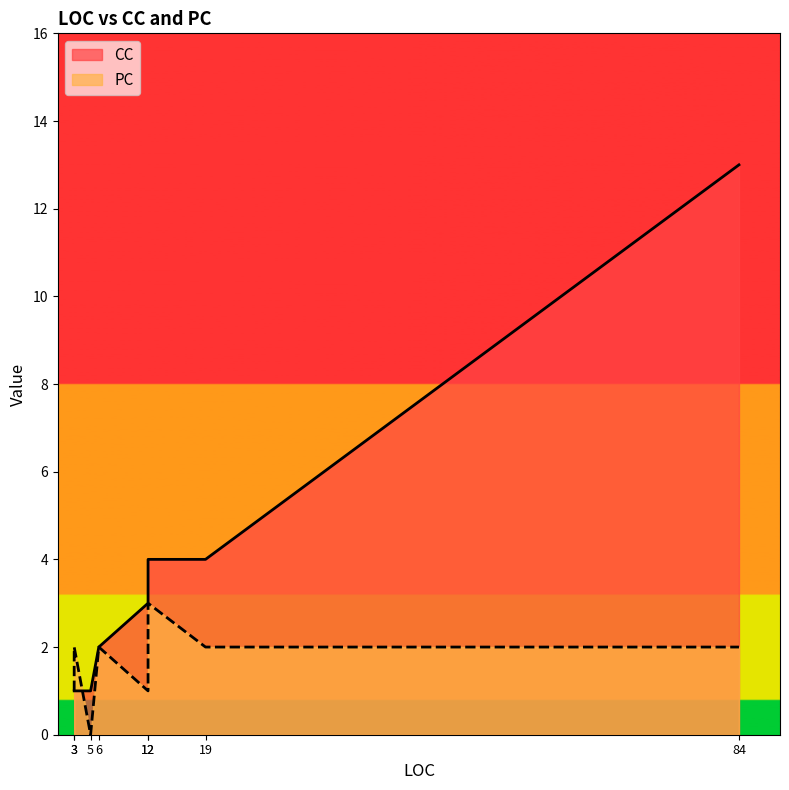

Does the chart display data point markers on the line(s)?

No